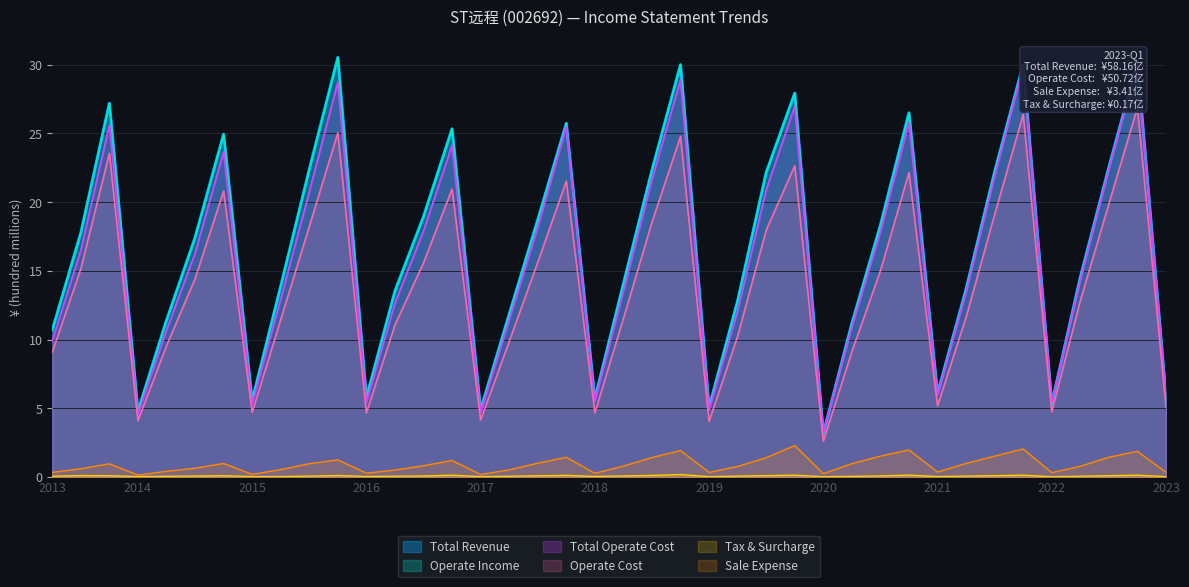

What is the value of the Sale Expense point at the 2nd from the left?

0.6